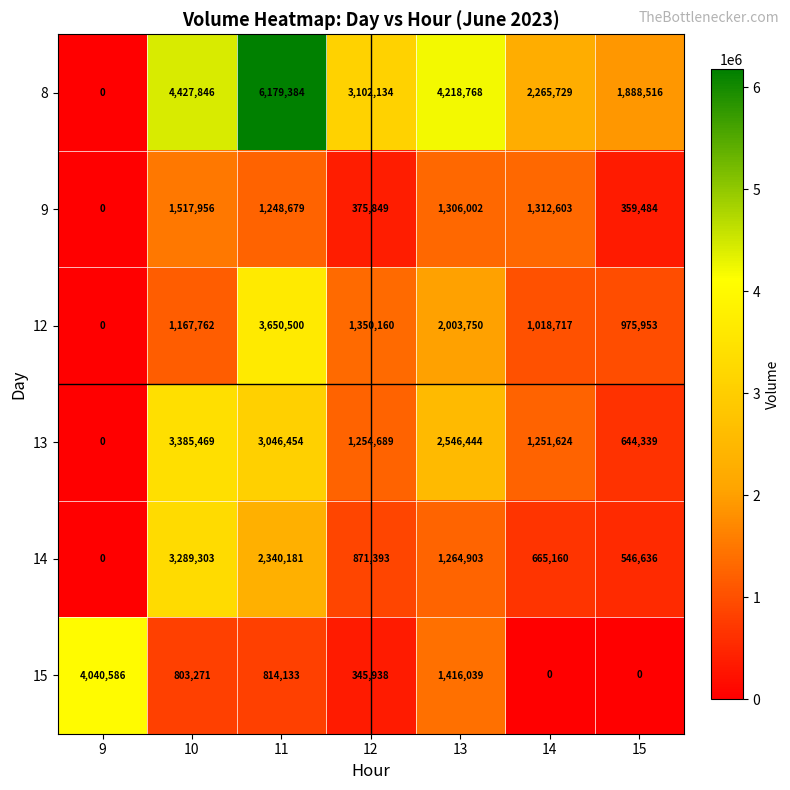

True or false: 8 has a value of 6179384 at 11.

True